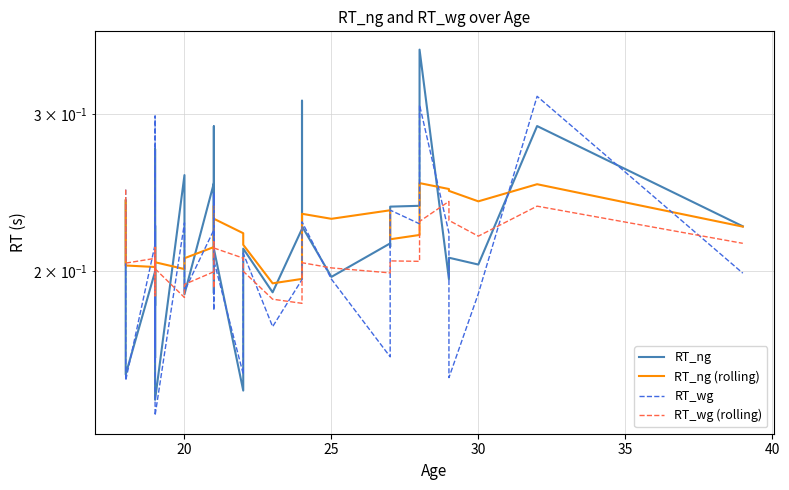

What is the value of the RT_ng (rolling) point at the 19th from the left?

0.2